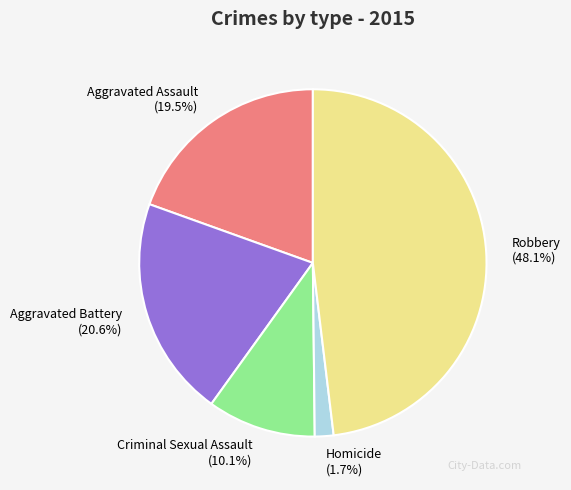

Combined, what portion of the pie is Robbery and Homicide?

49.8%